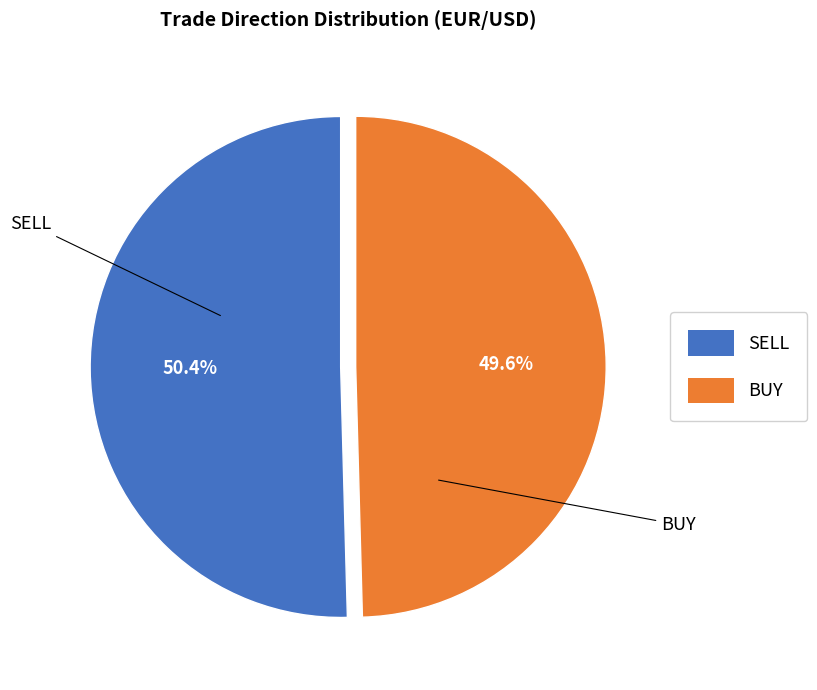

Rank the categories by value from lowest to highest.

BUY, SELL